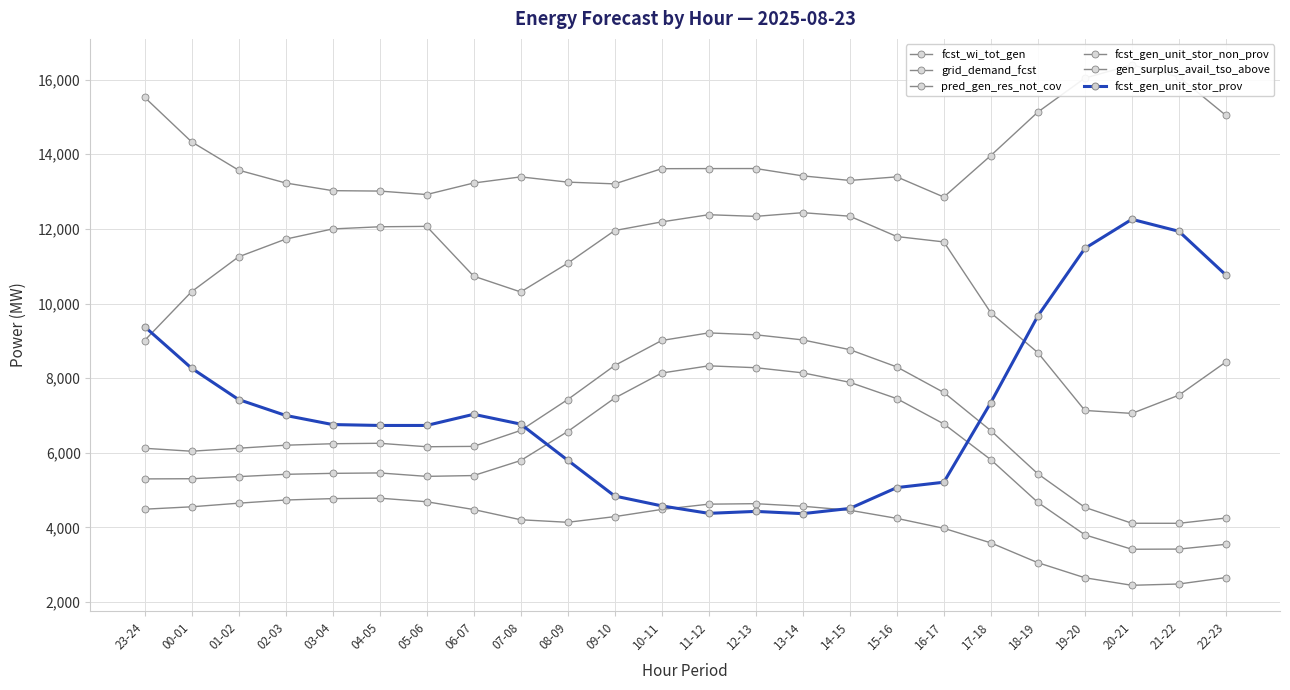

What is the sum of the gen_surplus_avail_tso_above values at 00-01 and 14-15?

22656